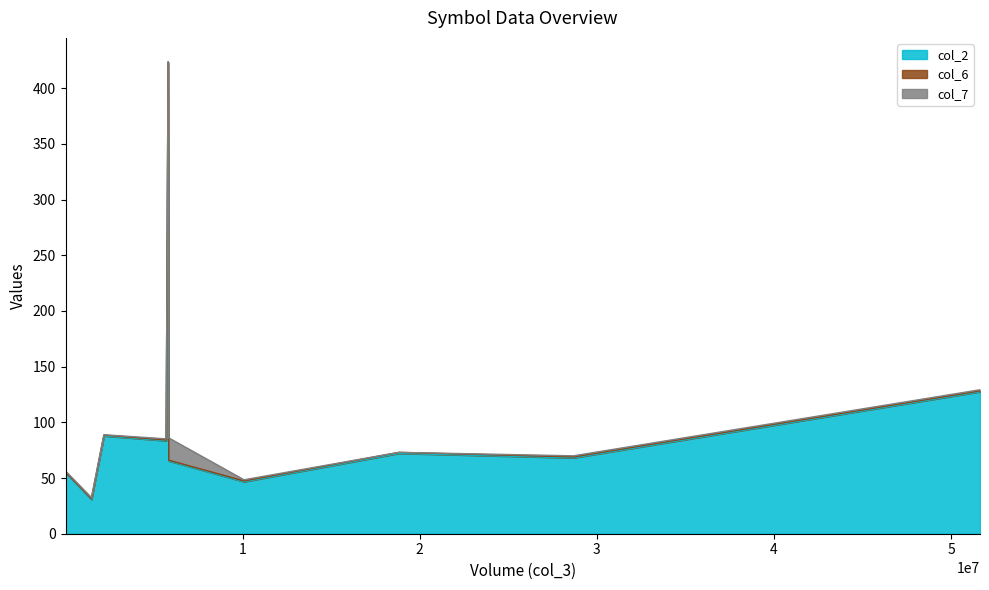

What is the minimum value for col_2?

30.8